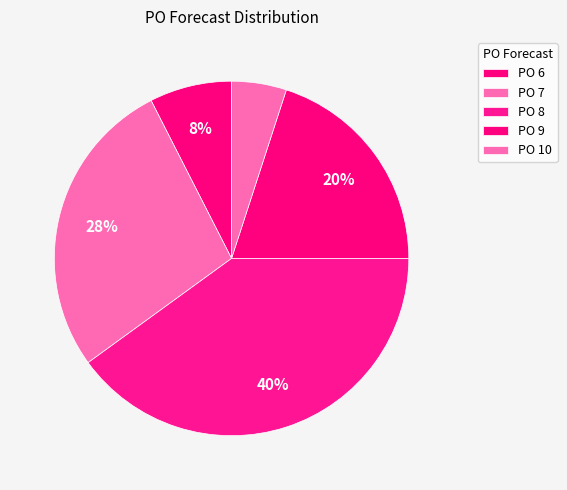

Which slice is the largest?

PO_Forecast_8